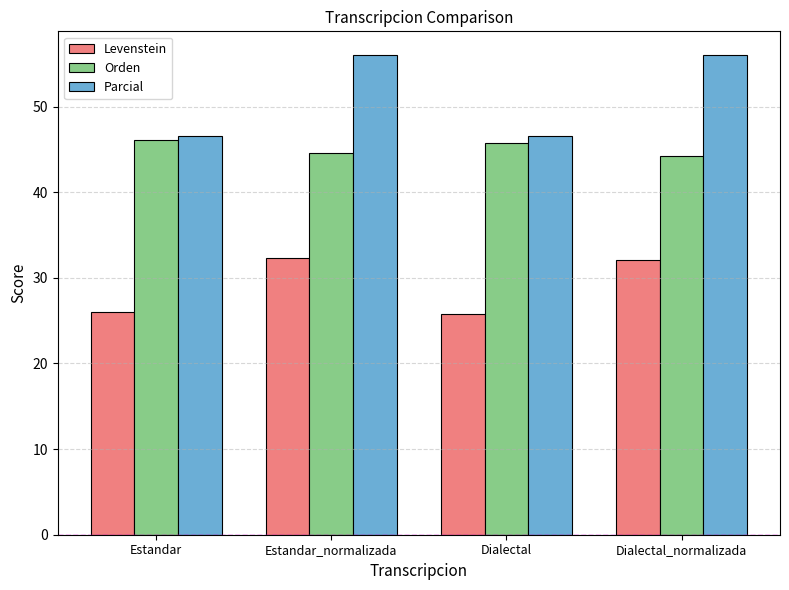

How many values in the Parcial series are below 55?

2